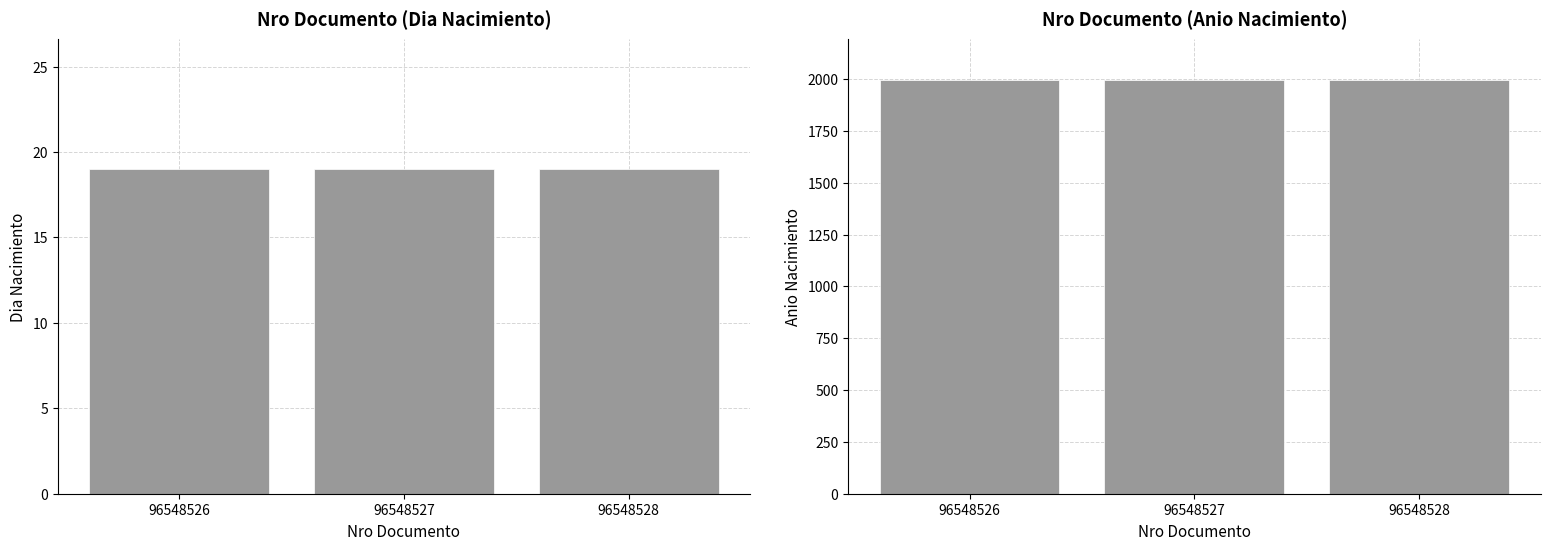

Reading right to left, transcribe all the data shown in this chart.

Dia Nacimiento: 96548528=19	96548527=19	96548526=19
Anio Nacimiento: 96548528=1993	96548527=1993	96548526=1993